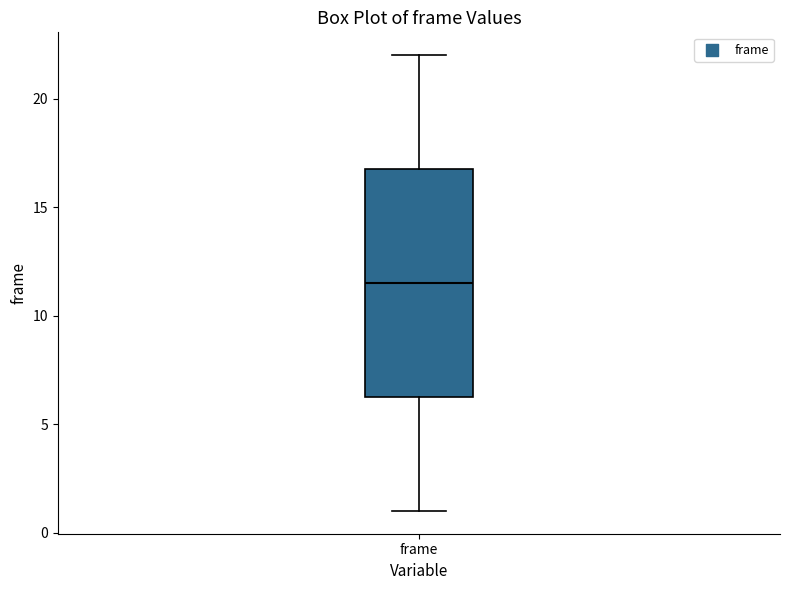

Read this box plot against the y-axis: the position of the median line, the range covered by the box, and the ends of both whiskers. The values are not printed on the chart, so give them approximately, as read against the axis.

median 11.5, box 6.5 to 17.0, whiskers 1.0 to 22.0